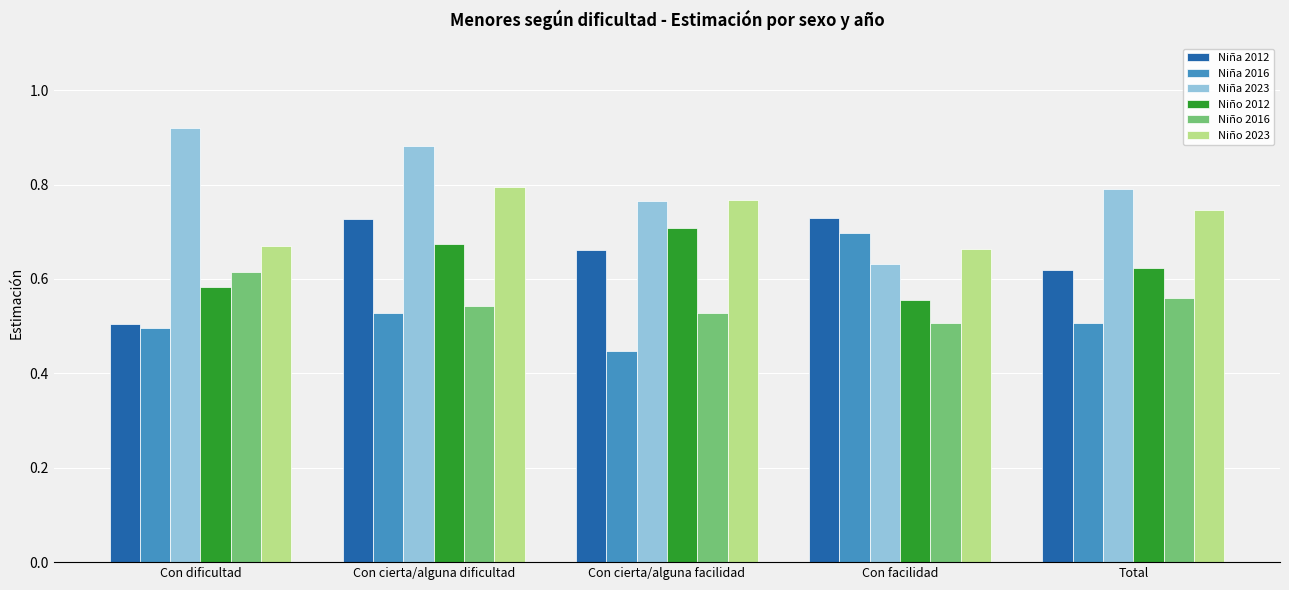

What is the difference between the maximum and minimum values in the Niña 2012 series?

0.2